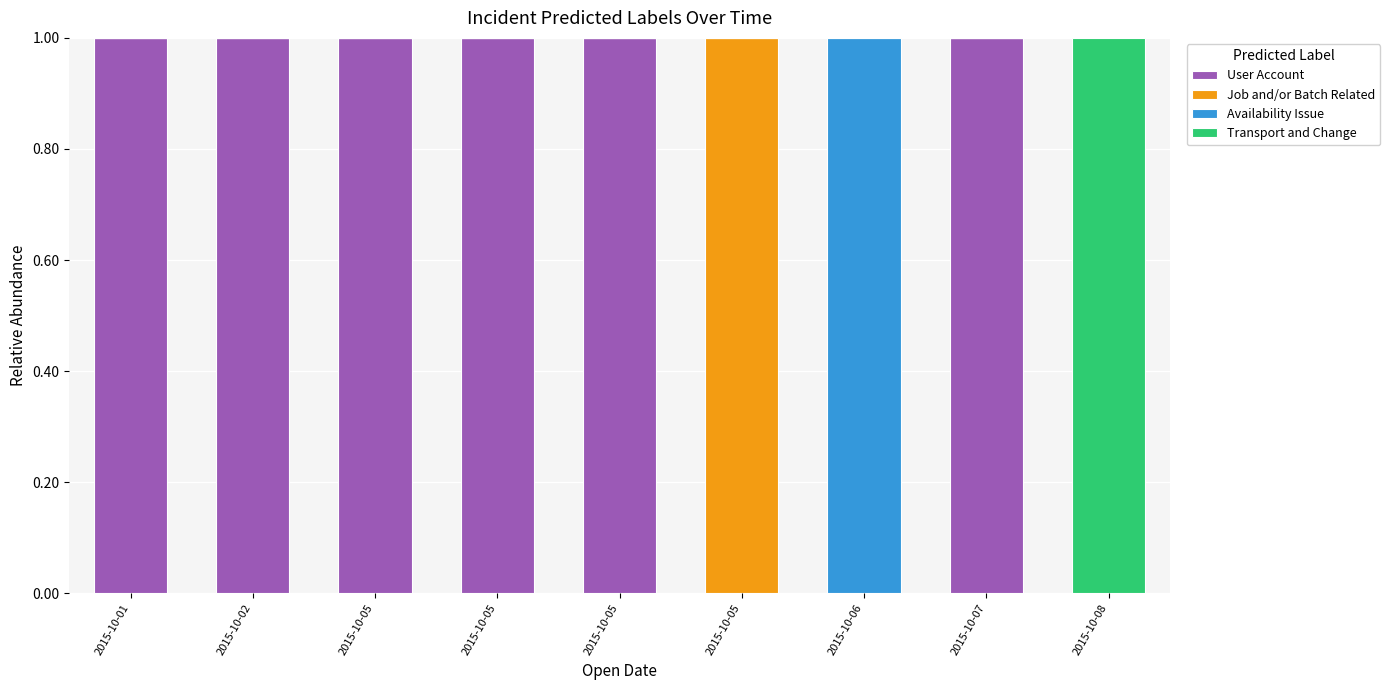

What are all the series names shown in the legend?

User Account, Job and/or Batch Related, Availability Issue, Transport and Change